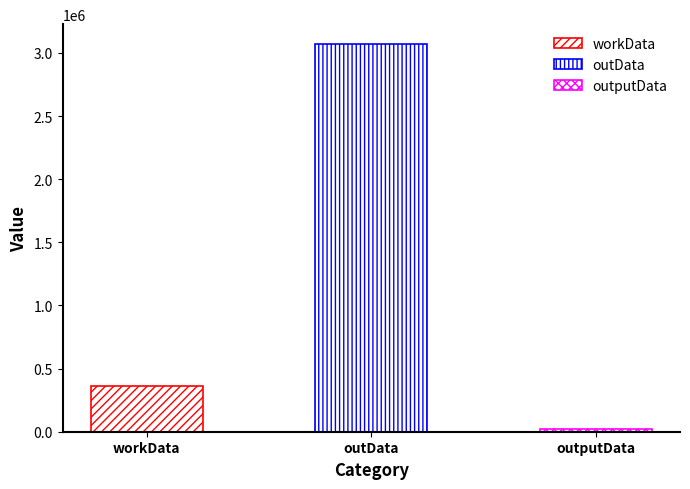

Rank the categories by value from highest to lowest.

outData, workData, outputData